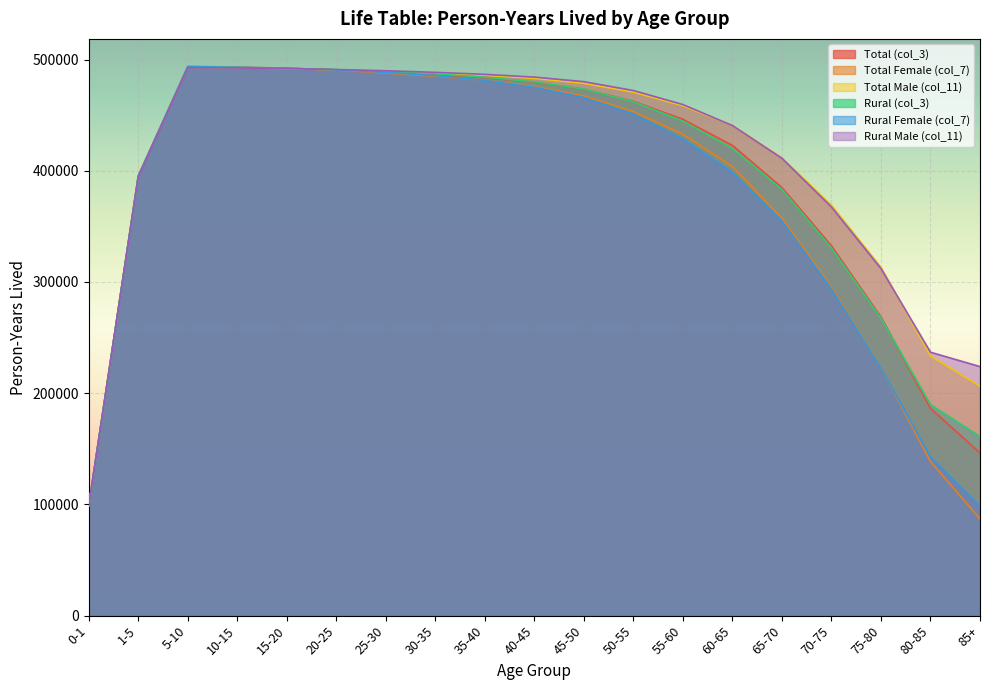

Is it true that Rural Female (col_7) equals 99274 at 70-75?

False